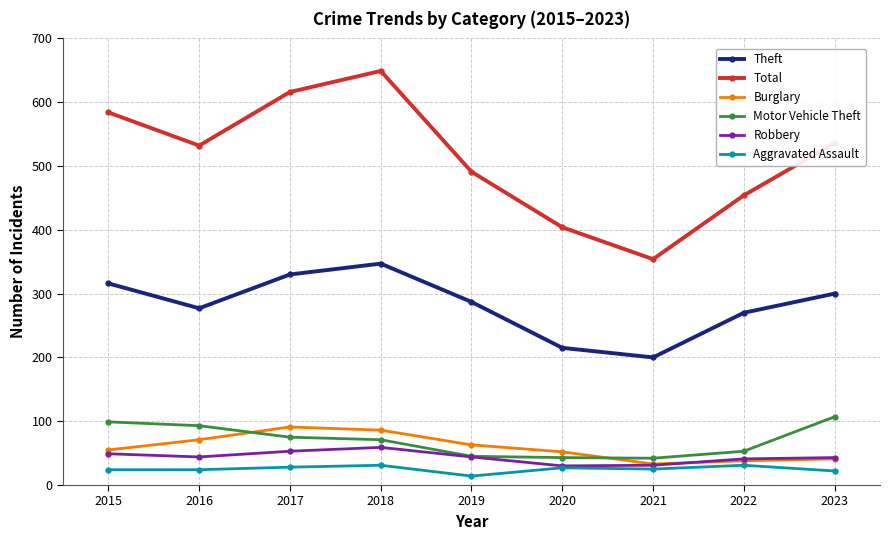

What is the difference between the maximum and second lowest values in the Total series?

245